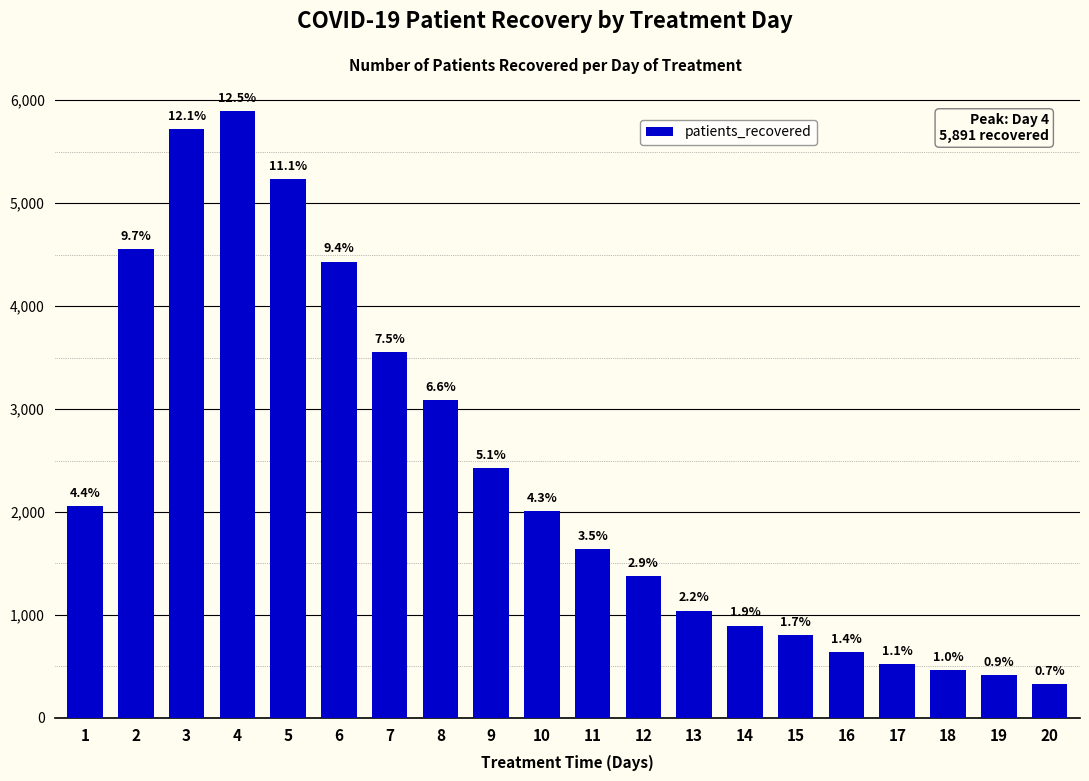

What is the ratio of the value at 7 to the value at 6?

0.8